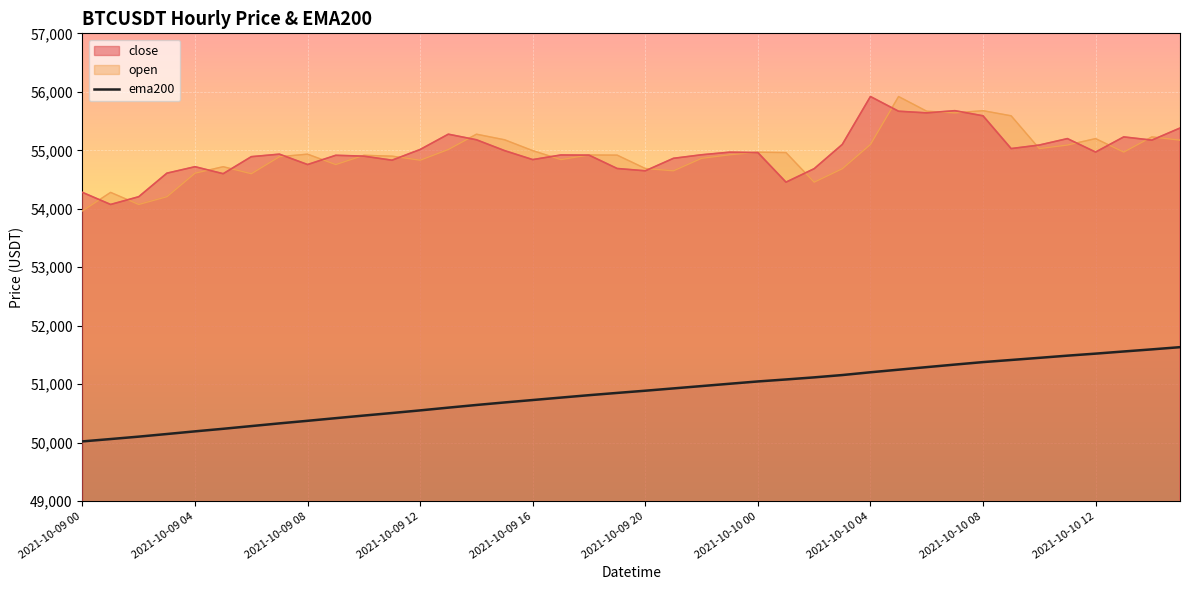

The value at 14 is 12027.4. True or false?

False